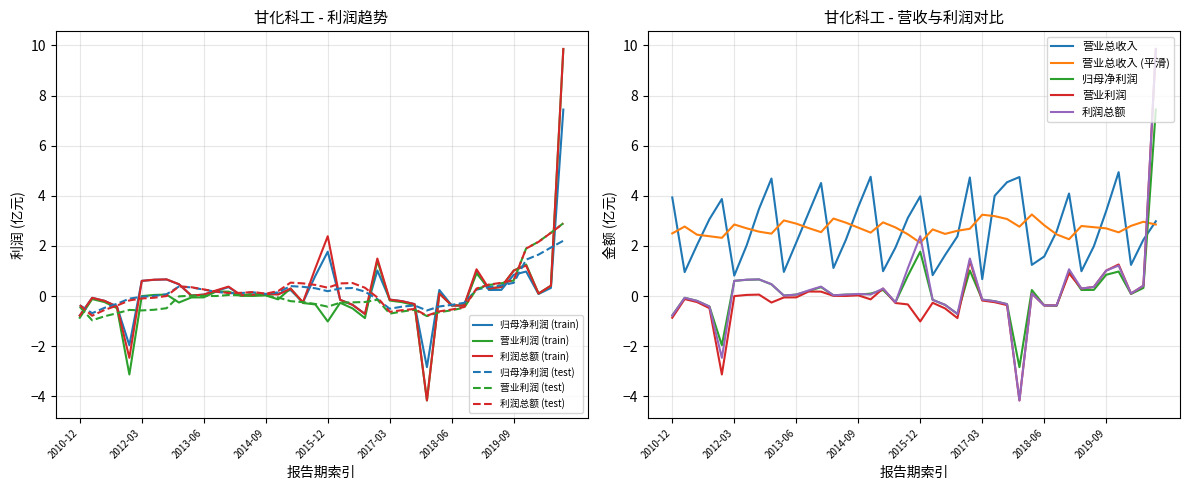

How many values in the PARENT_NETPROFIT series exceed 0?

25